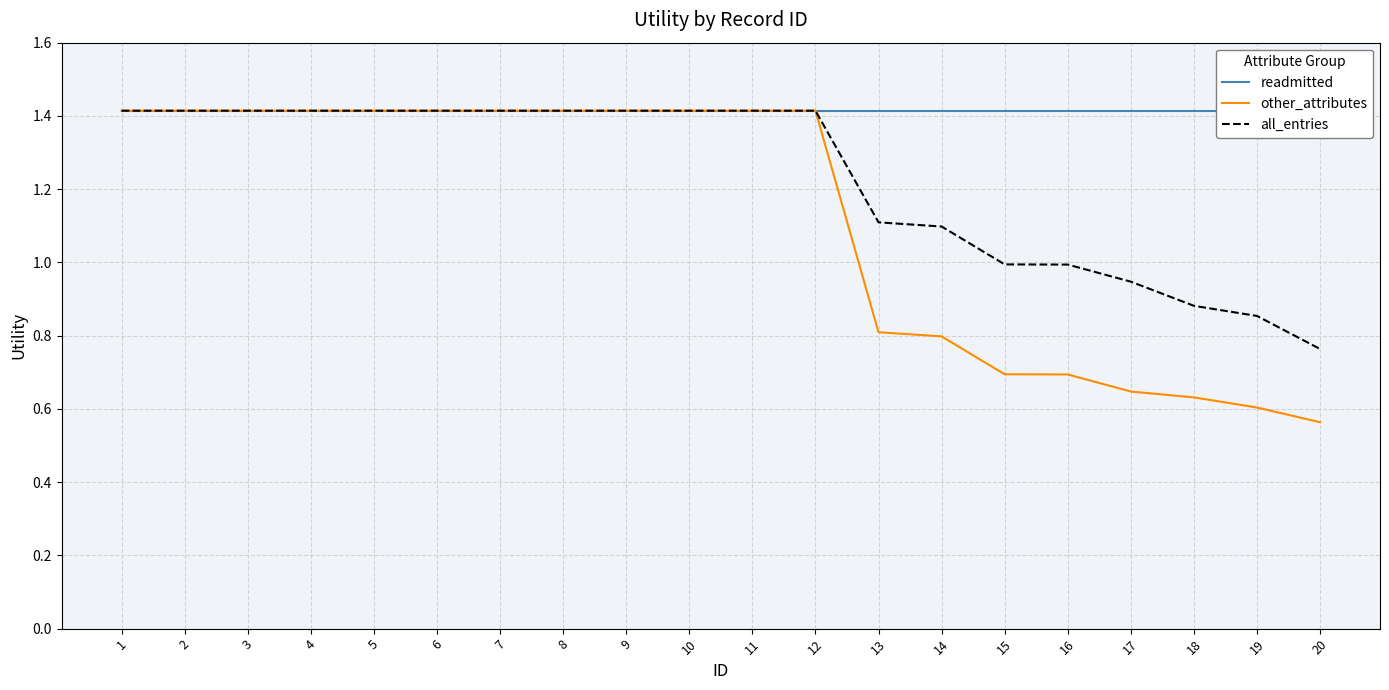

Rank the series by their average value, from highest to lowest.

readmitted, all_entries, other_attributes